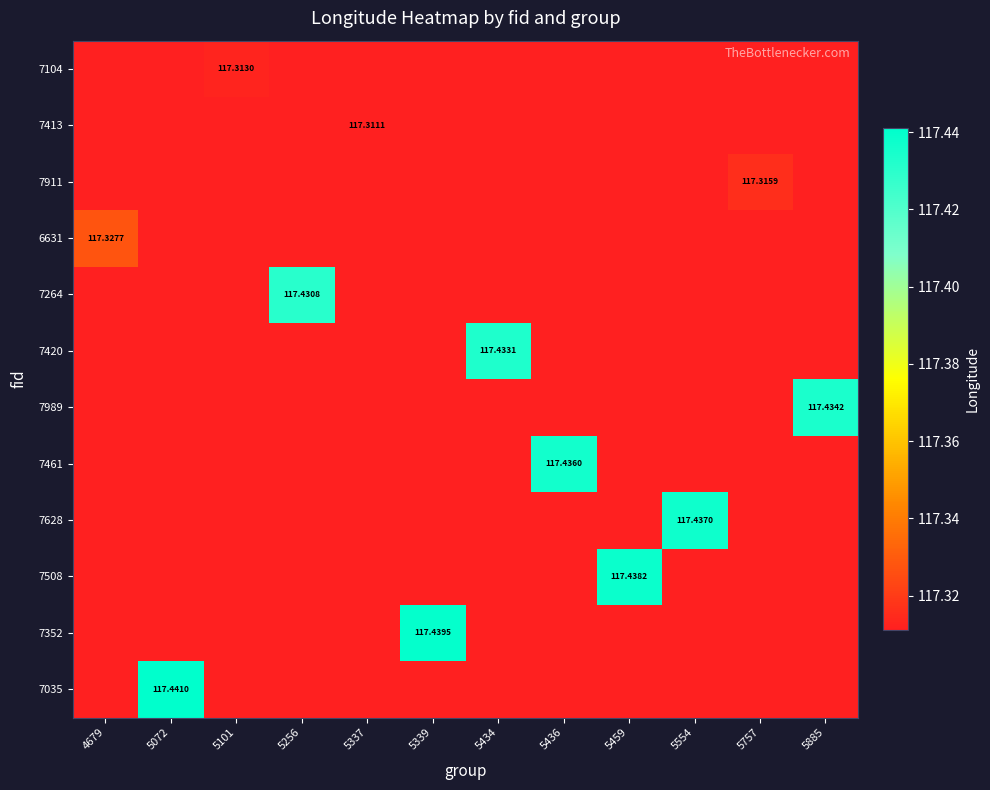

Count the 7989 values in the range 117 to 118.

12